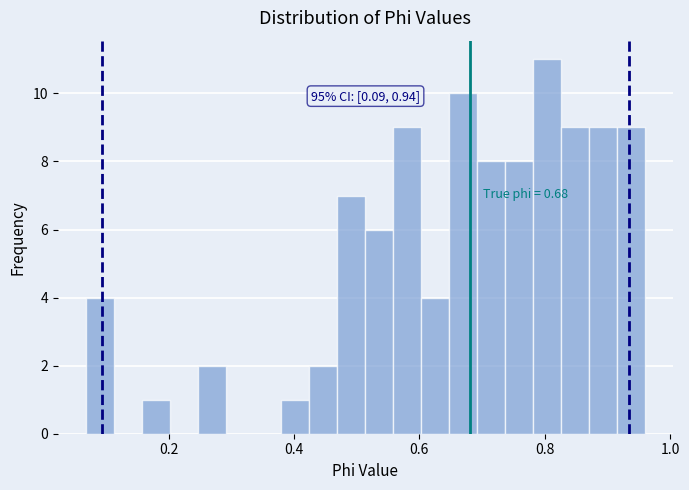

Around what value on the x-axis is the tallest bar? Give the approximate position of its centre, as read against the axis.

0.80